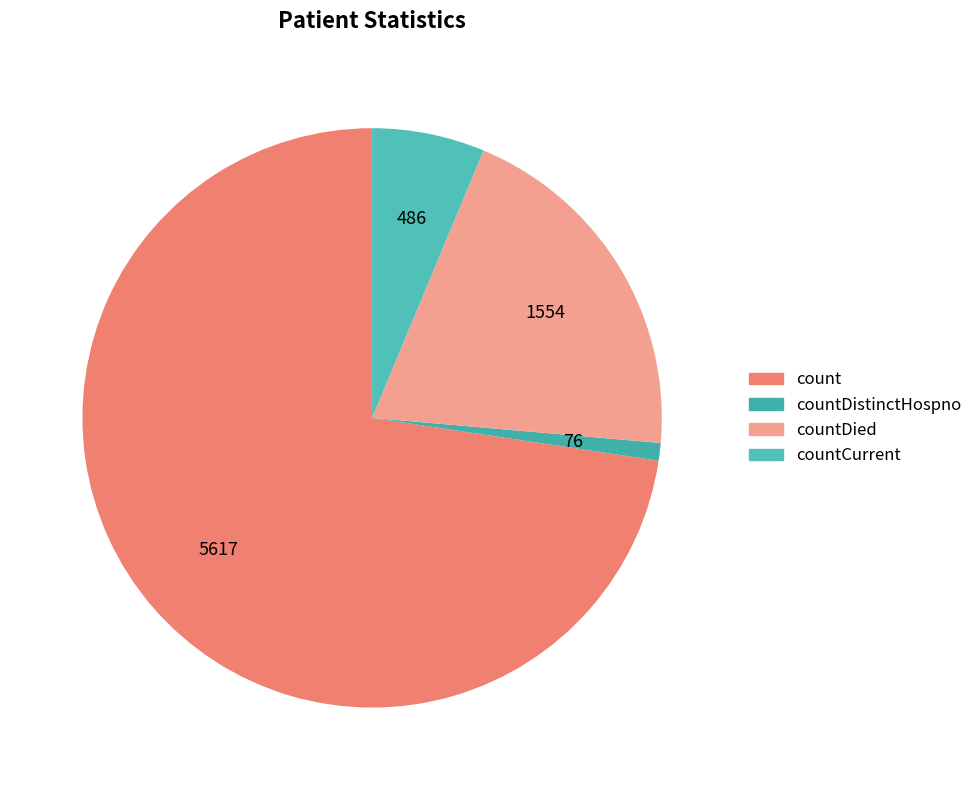

How many slices are in this pie chart?

4